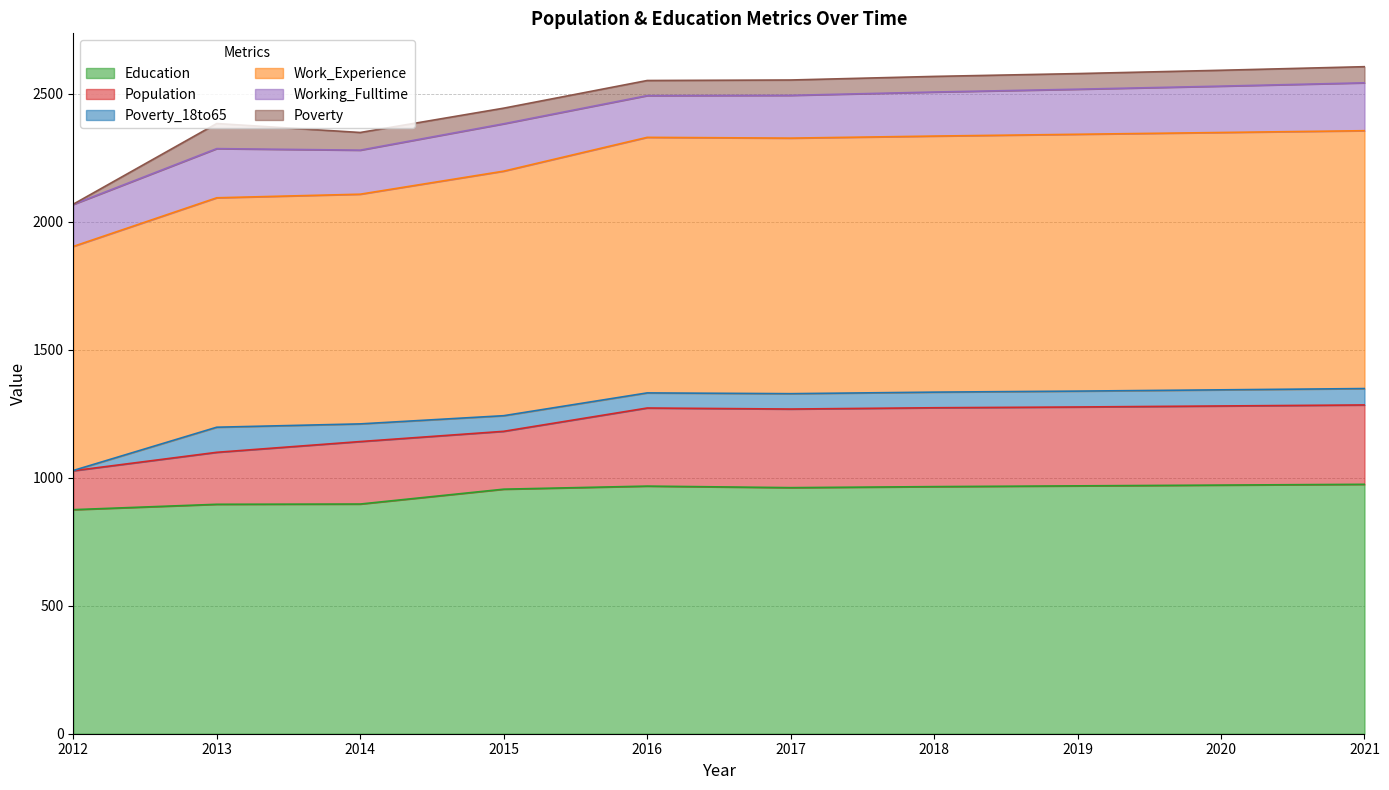

At which category is the sum across all series the highest?

2021